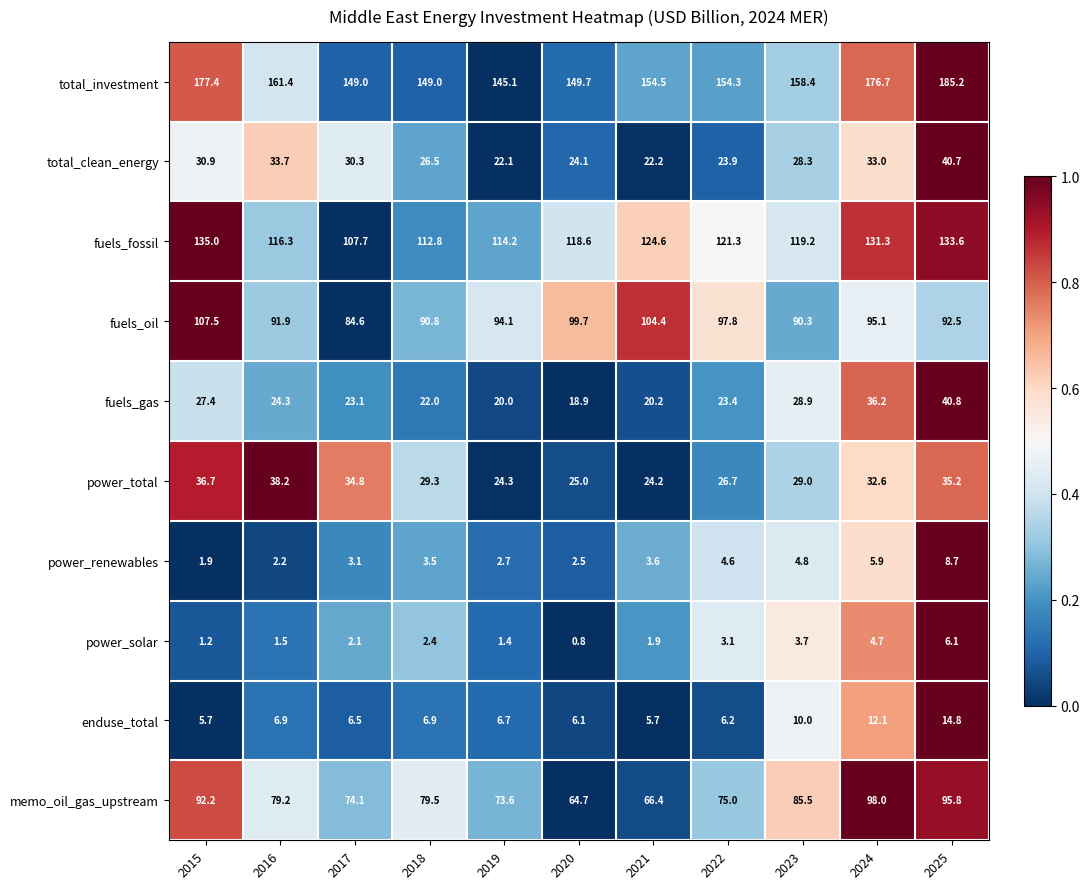

At which label does power_renewables first exceed 3?

2017